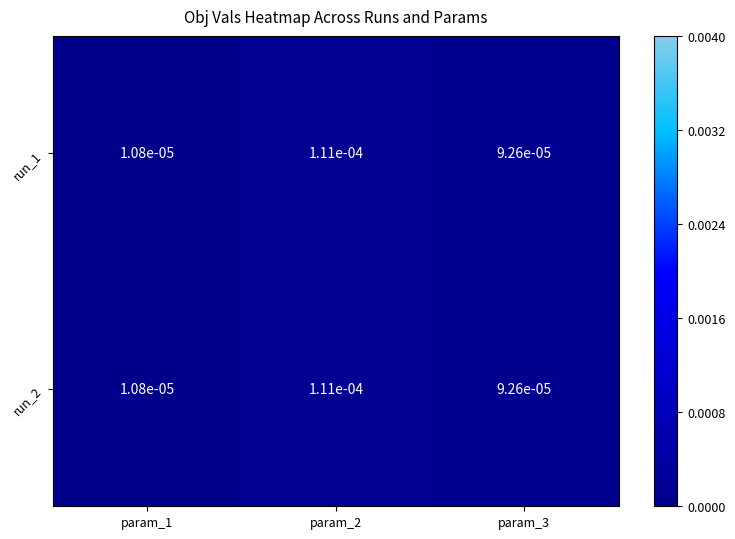

Is the value of run_1 at param_2 greater than the value of run_2 at param_3?

Yes